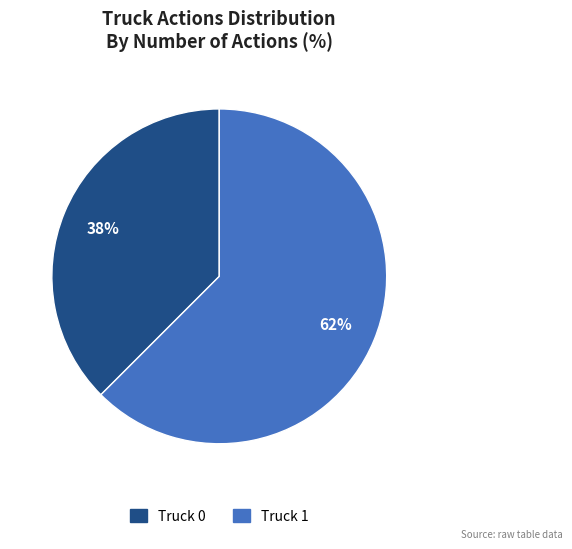

Which has a higher value, Truck 1 or Truck 0?

Truck 1